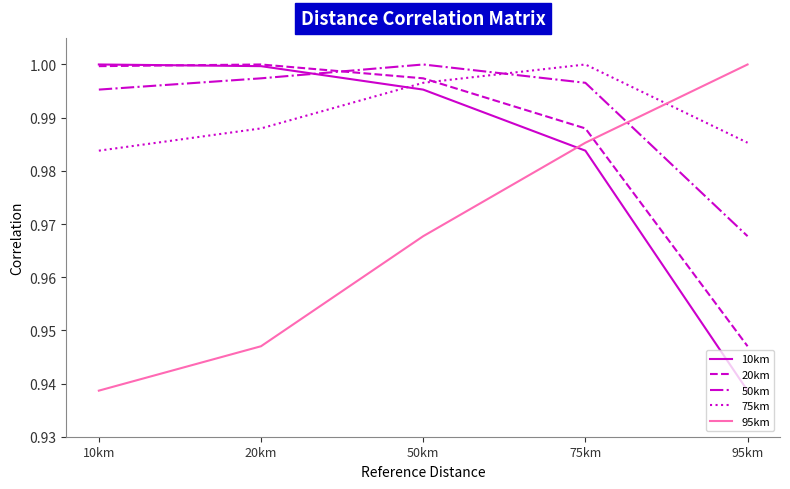

At 75km, list the series in order from largest to smallest.

75km, 50km, 20km, 95km, 10km